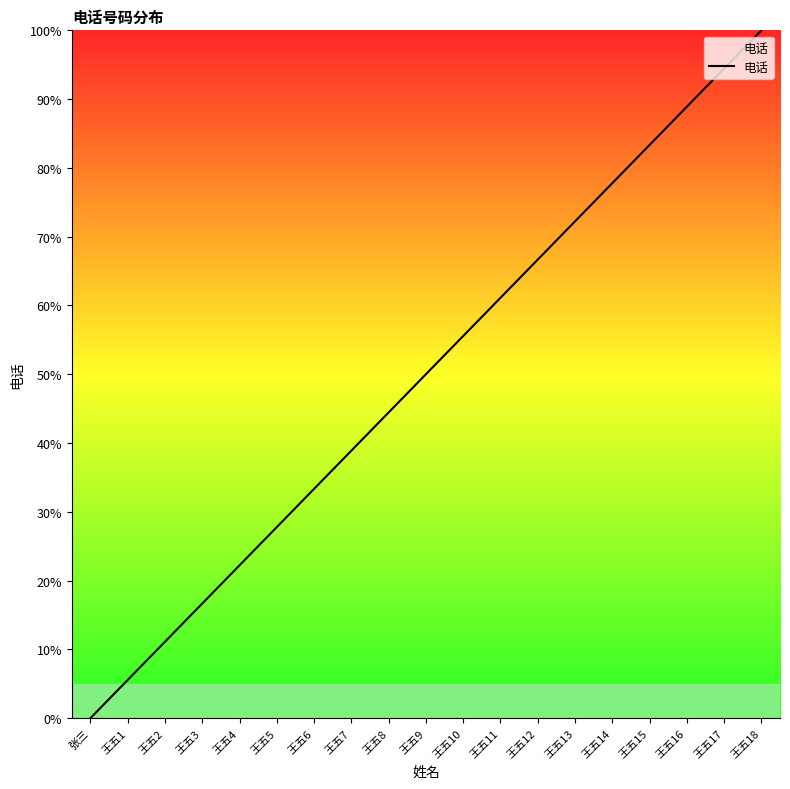

What position from the left is 王五3?

4